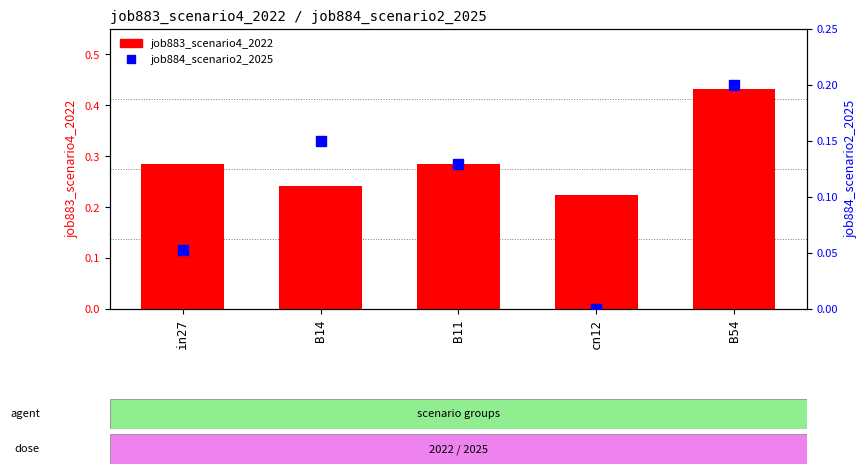

Reading left to right, extract all data points from this chart.

job883_scenario4_2022: in27=0.3	B14=0.2	B11=0.3	cn12=0.2	B54=0.4
job884_scenario2_2025: in27=0.1	B14=0.1	B11=0.1	cn12=0.0	B54=0.2